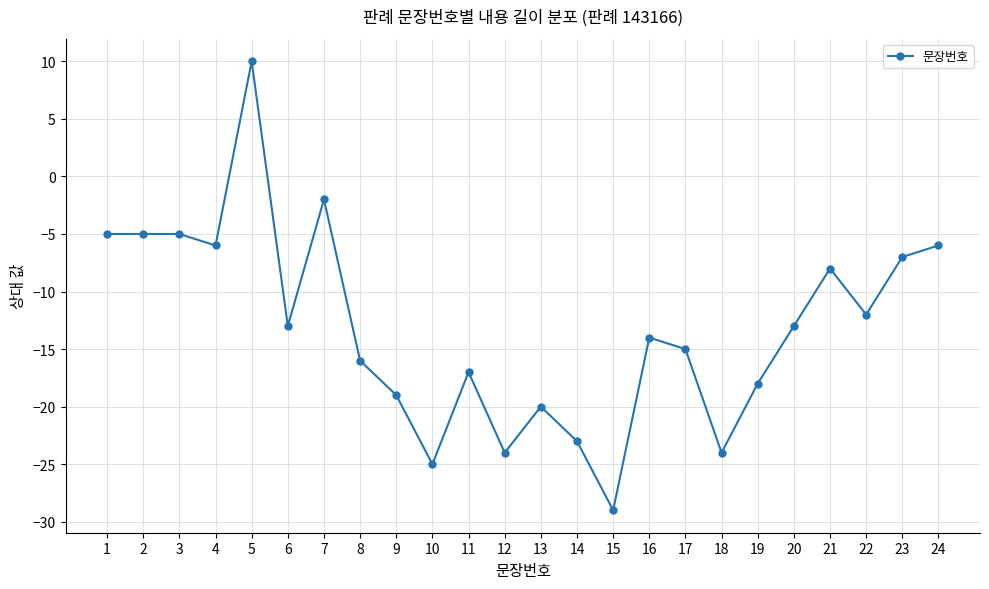

How many lines are shown in the chart?

1